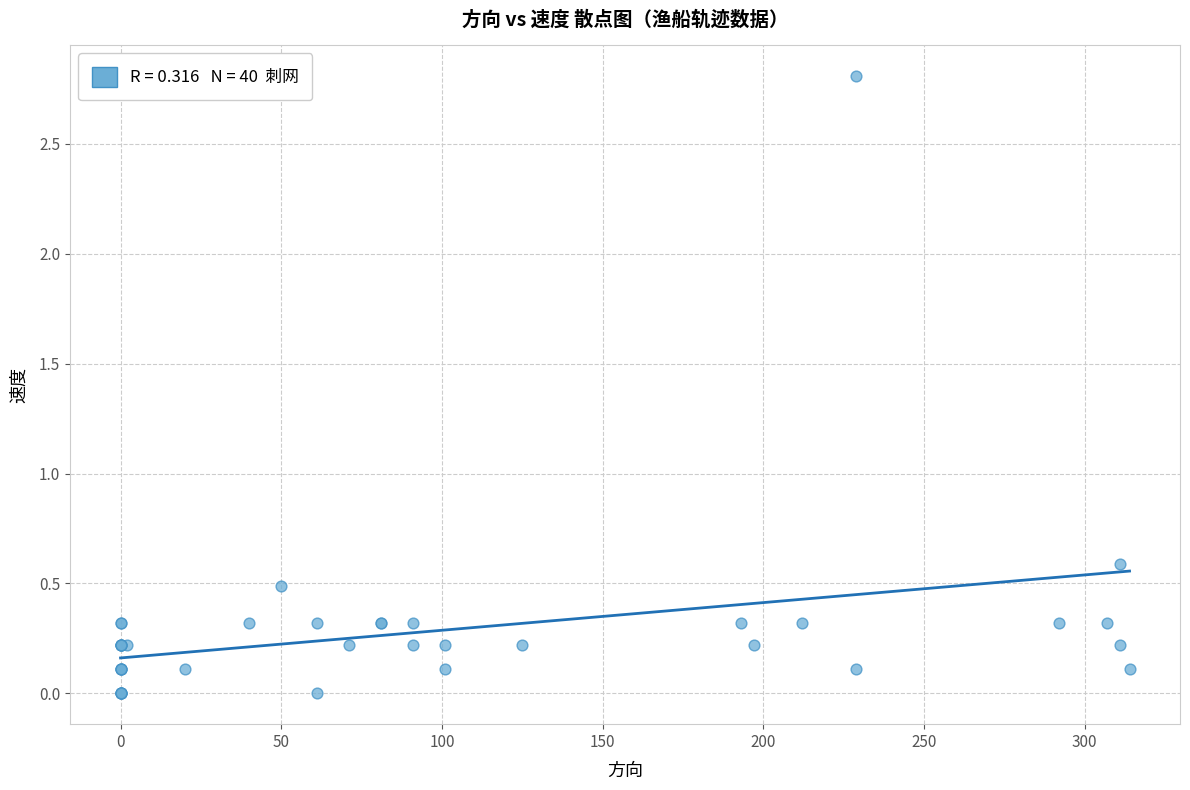

What Y value in the scatter plot is closest to 1?

0.6